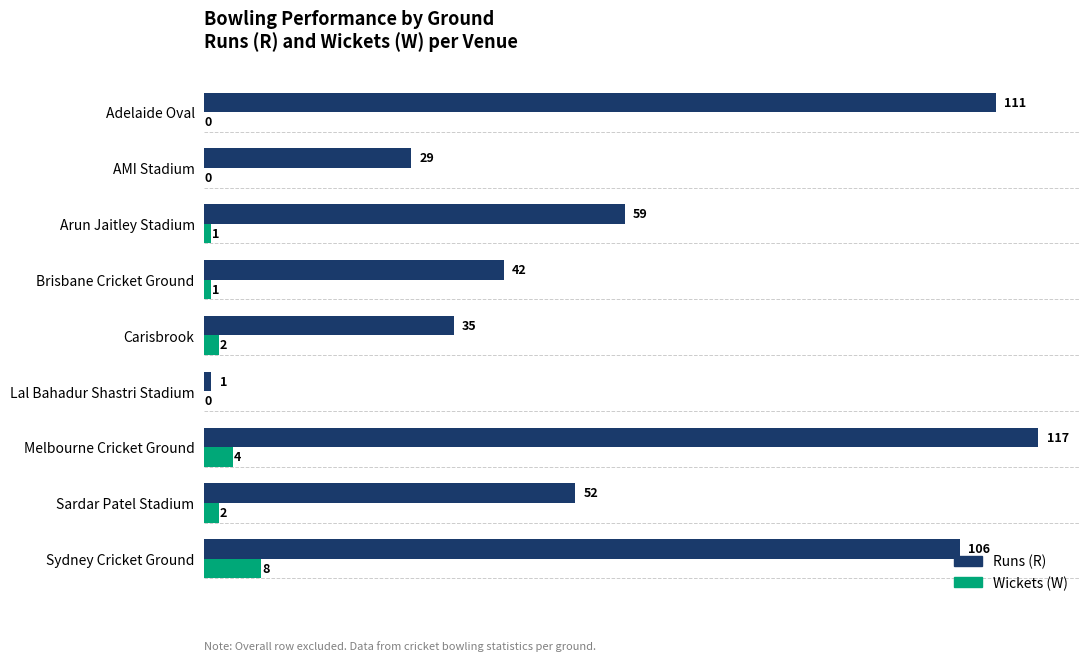

Read the Runs (R) value at Arun Jaitley Stadium, to the nearest 50.

50